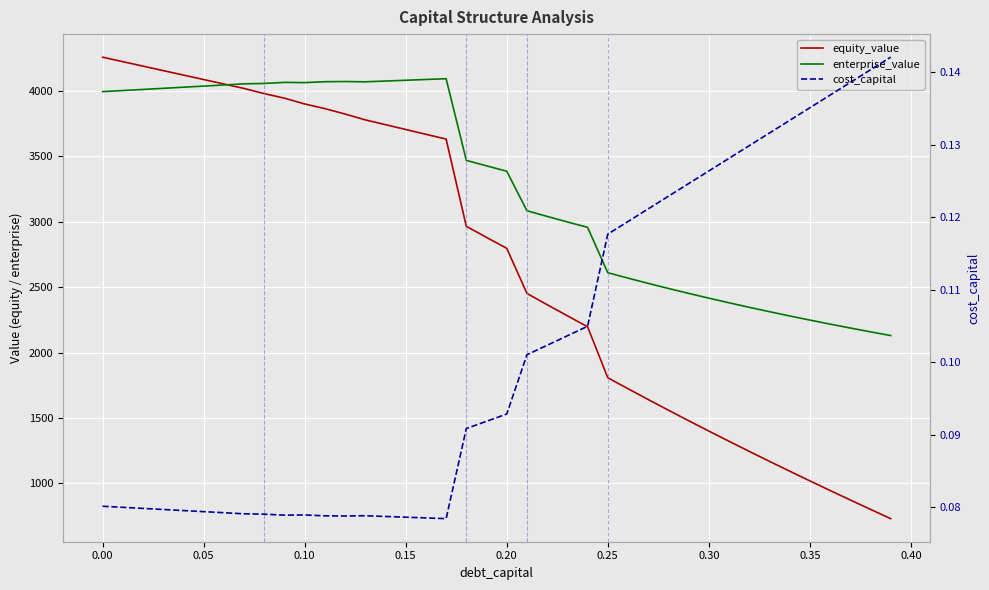

What value does the cost_capital series have at 0.20?

0.1